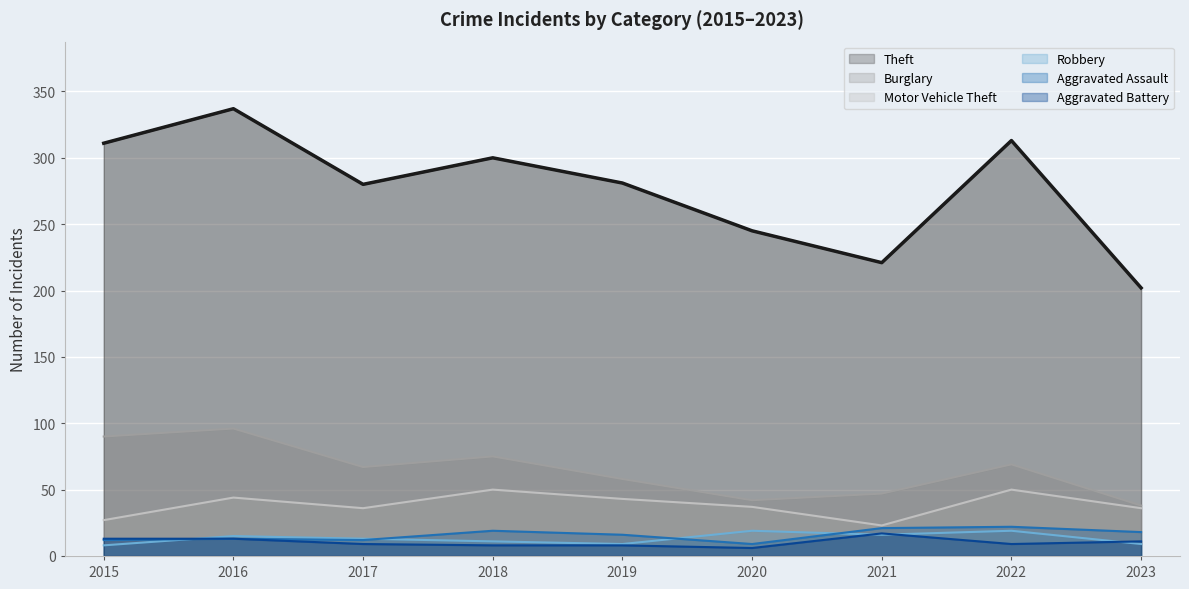

Read the Aggravated Battery value at 2023, to the nearest 5.

10